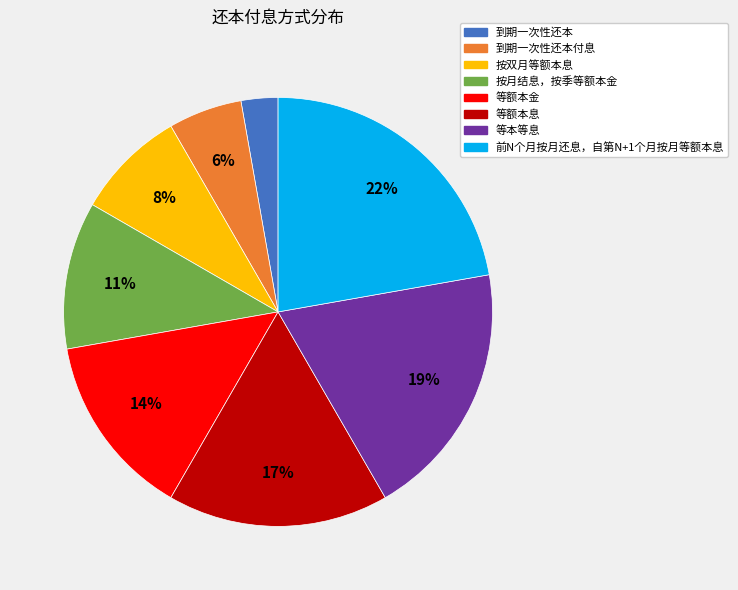

To the nearest percent, what is the difference between the largest and smallest slice percentages?

19%